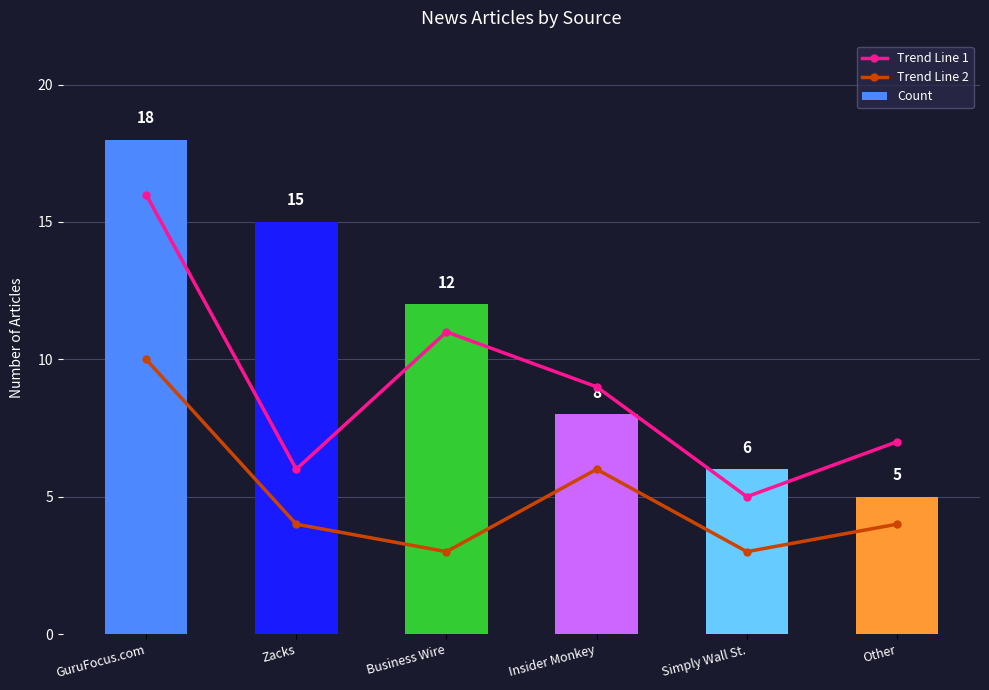

Reading left to right, transcribe all the data shown in this chart.

Trend Line 1: 16	6	11	9	5	7
Trend Line 2: 10	4	3	6	3	4
Count: 18	15	12	8	6	5